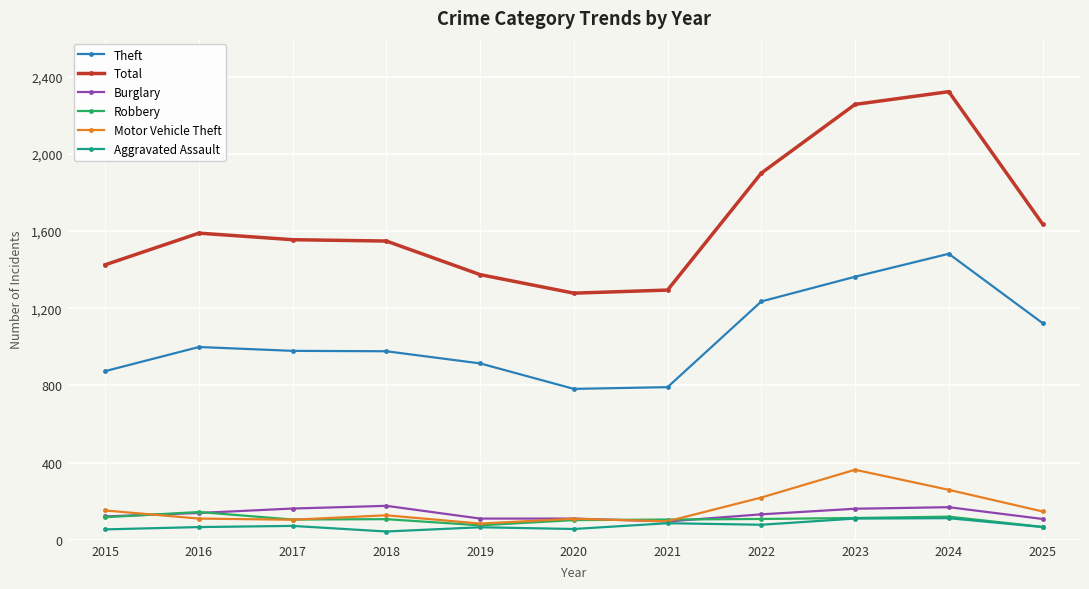

What is the value of the Theft point at the 5th from the left?

914